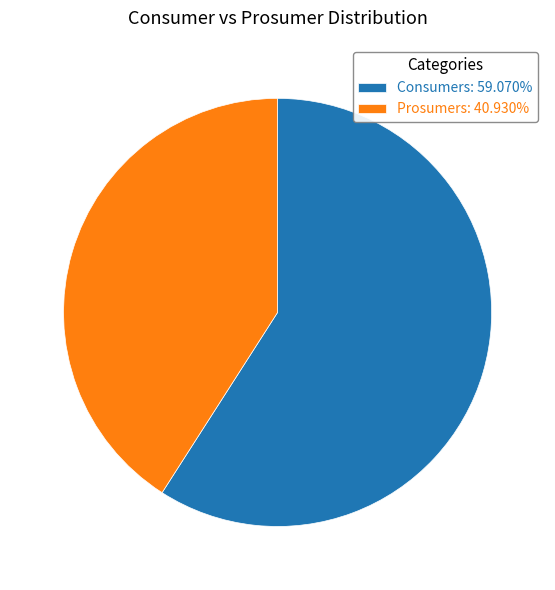

Which category has the smallest portion of the pie?

Prosumers